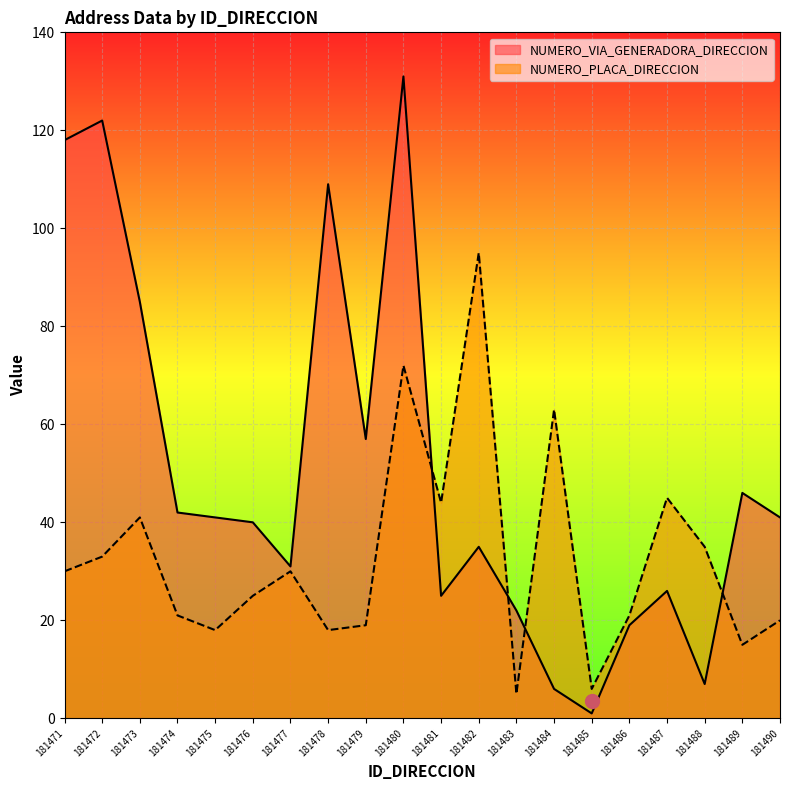

What are all the series names shown in the legend?

NUMERO_VIA_GENERADORA_DIRECCION, NUMERO_PLACA_DIRECCION